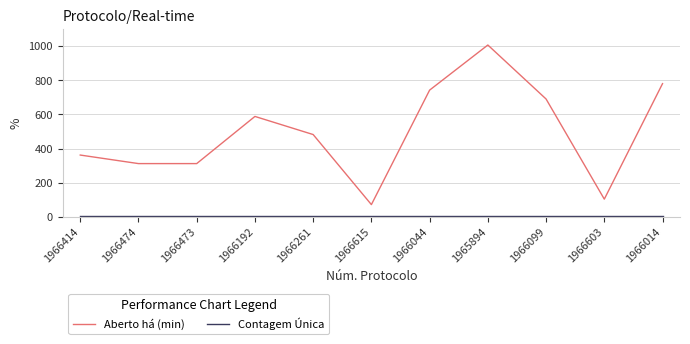

What is the greatest value displayed?

1006